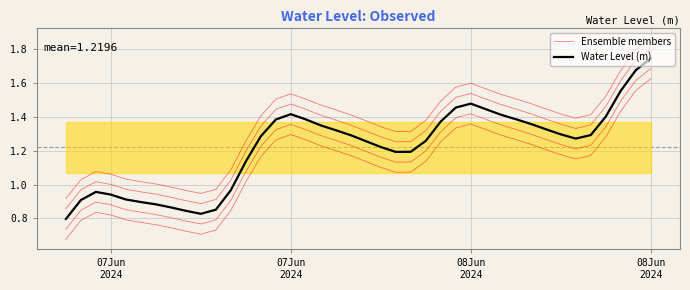

How many values in the Water Level (m) series are below 1?

12